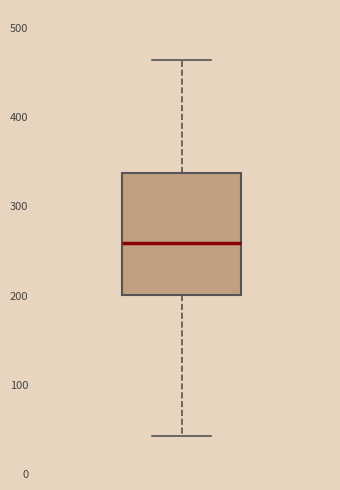

Read this box plot against the y-axis: the position of the median line, the range covered by the box, and the ends of both whiskers. The values are not printed on the chart, so give them approximately, as read against the axis.

median 260, box 200 to 340, whiskers 40 to 460